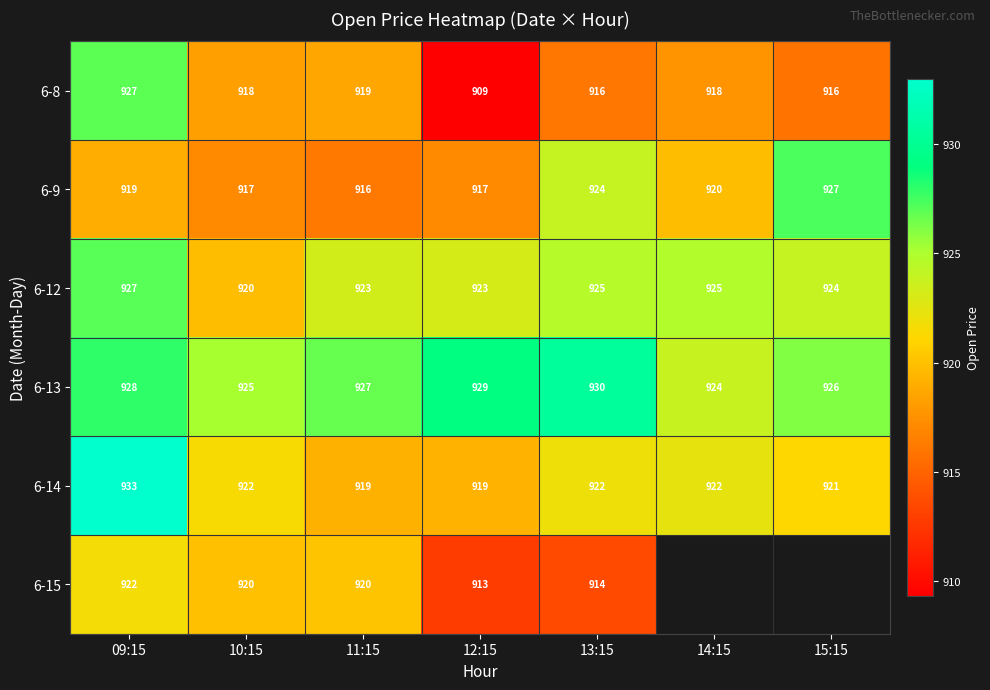

How many data points does each series have?

7